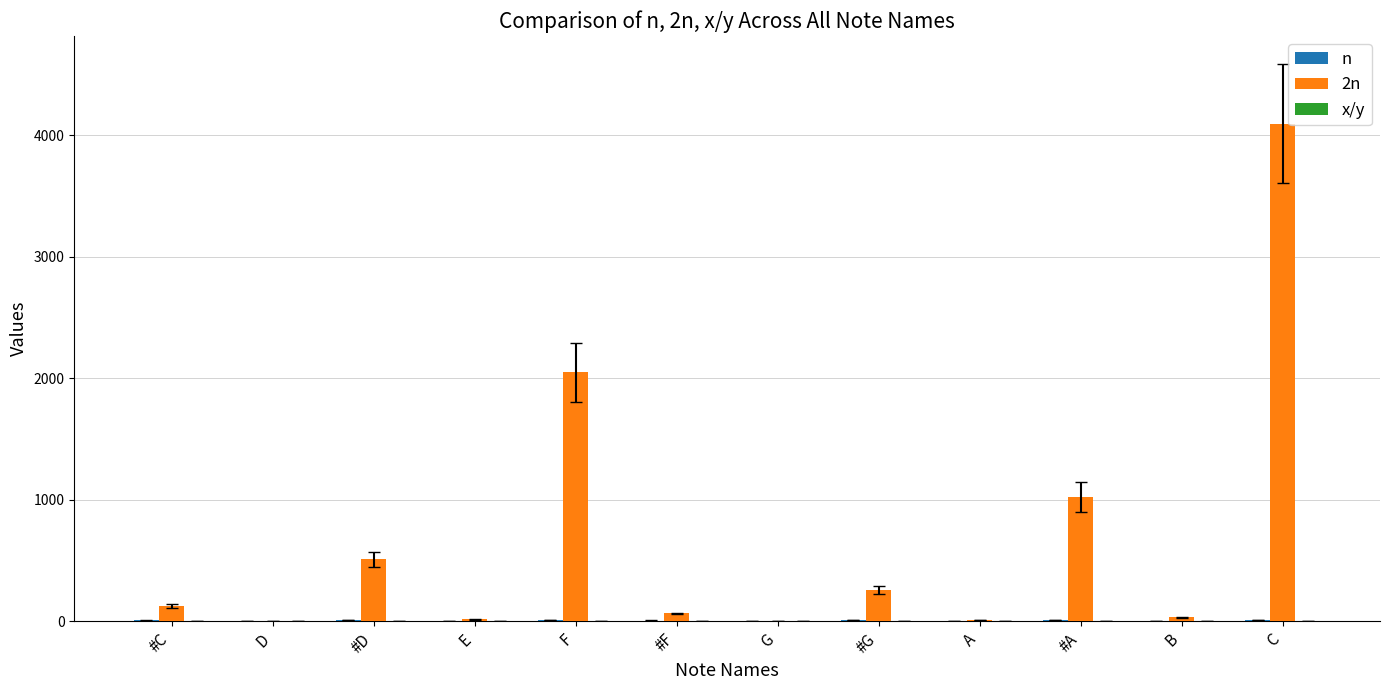

Are the bars grouped side by side (vs. stacked)?

Yes